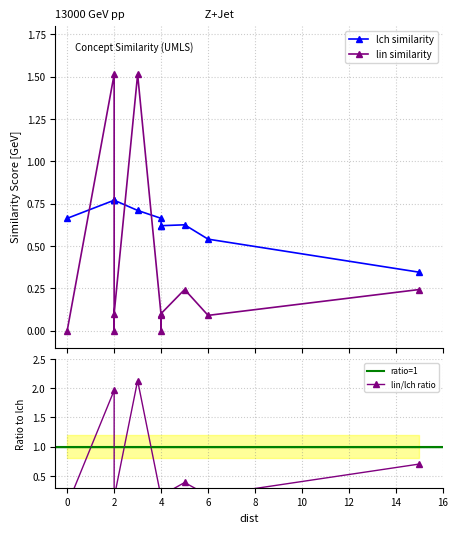

Does the chart display data point markers on the line(s)?

Yes